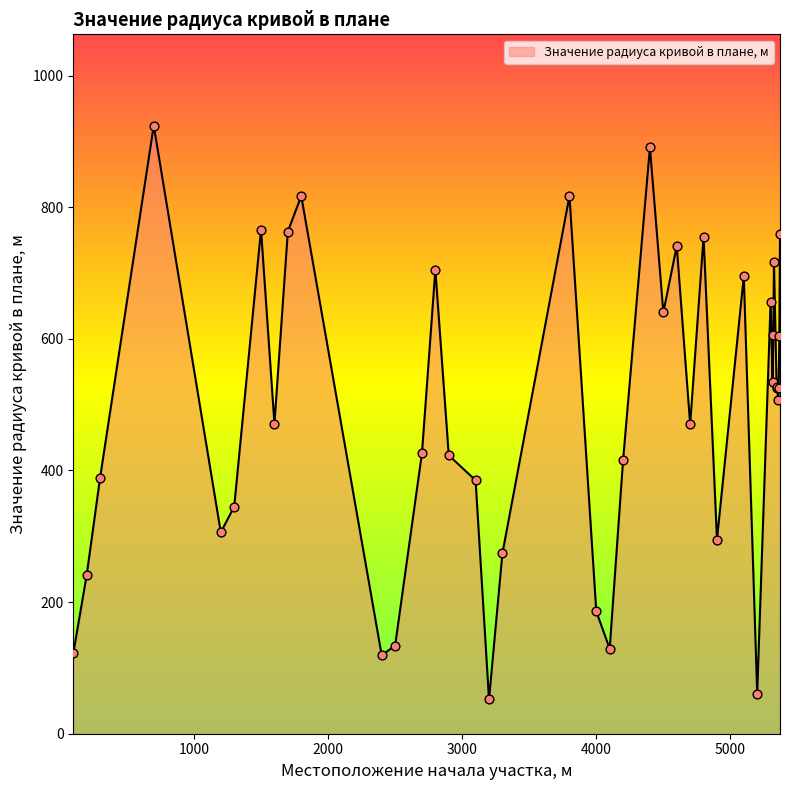

What is the difference between the maximum and minimum values?

872